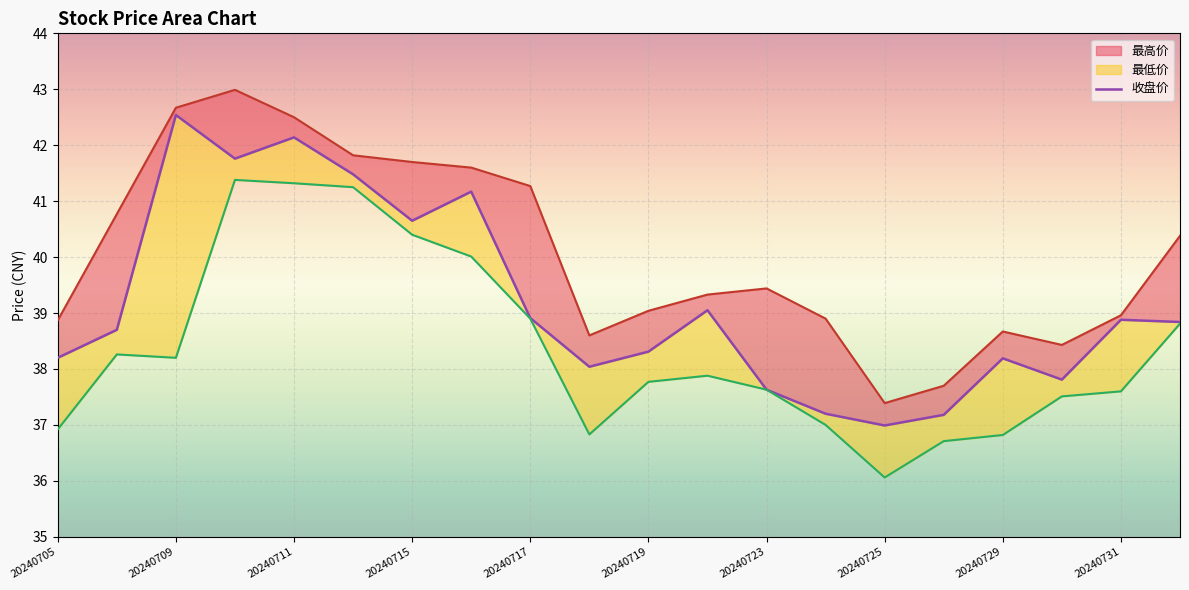

Where is 最低价 nearest to the value 38?

20240722